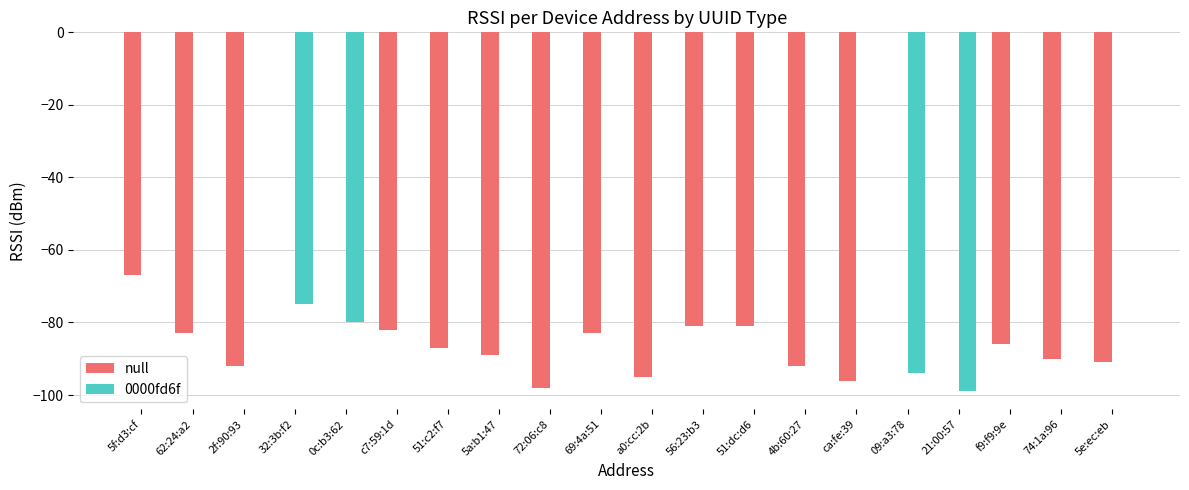

Are the bars horizontal?

No